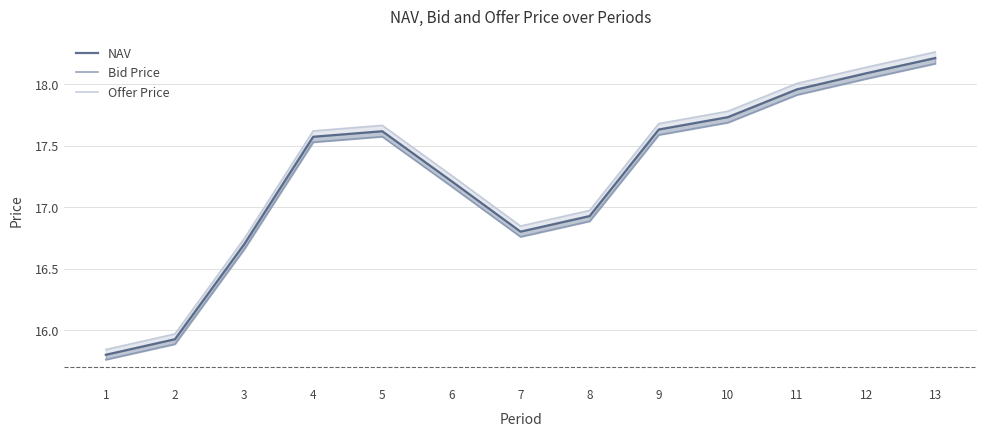

At how many categories does at least one series exceed 17?

8